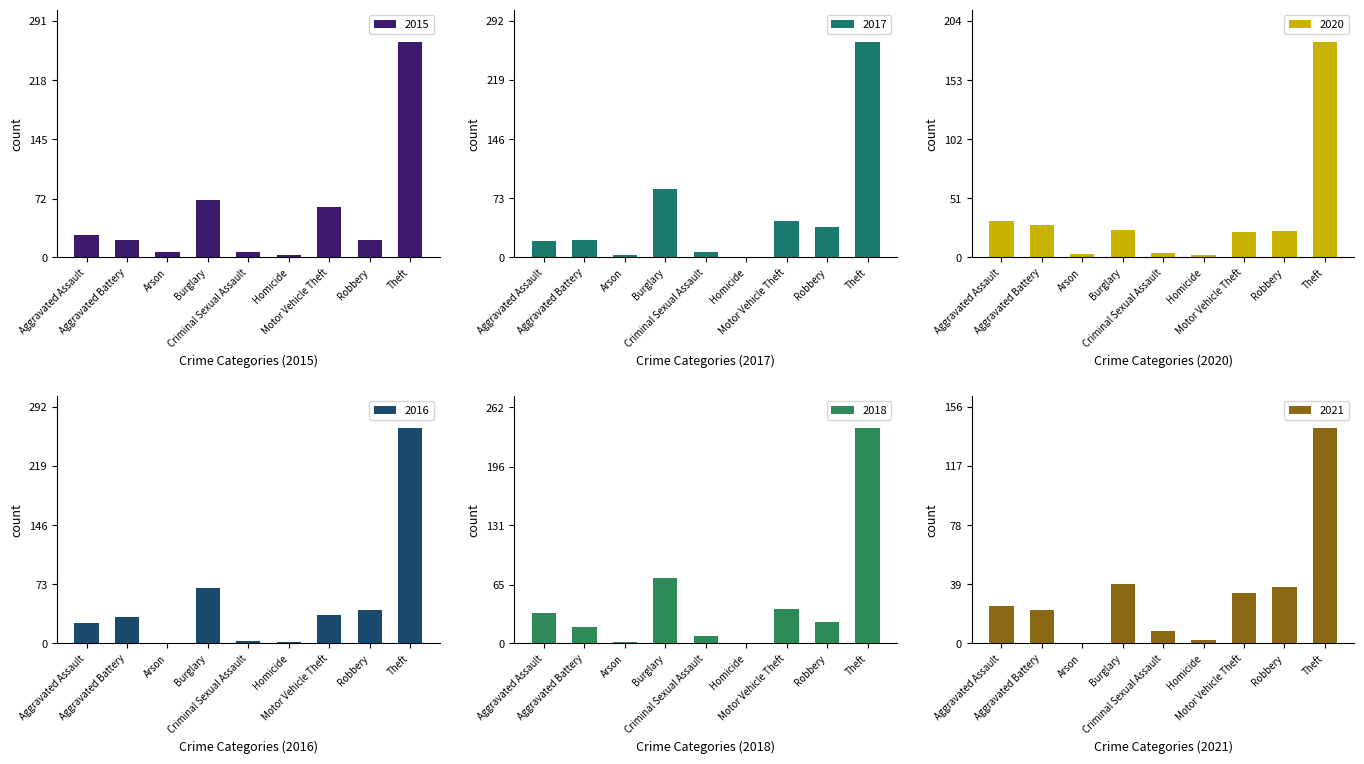

At Motor Vehicle Theft, list the series in order from largest to smallest.

2015, 2017, 2018, 2016, 2021, 2020